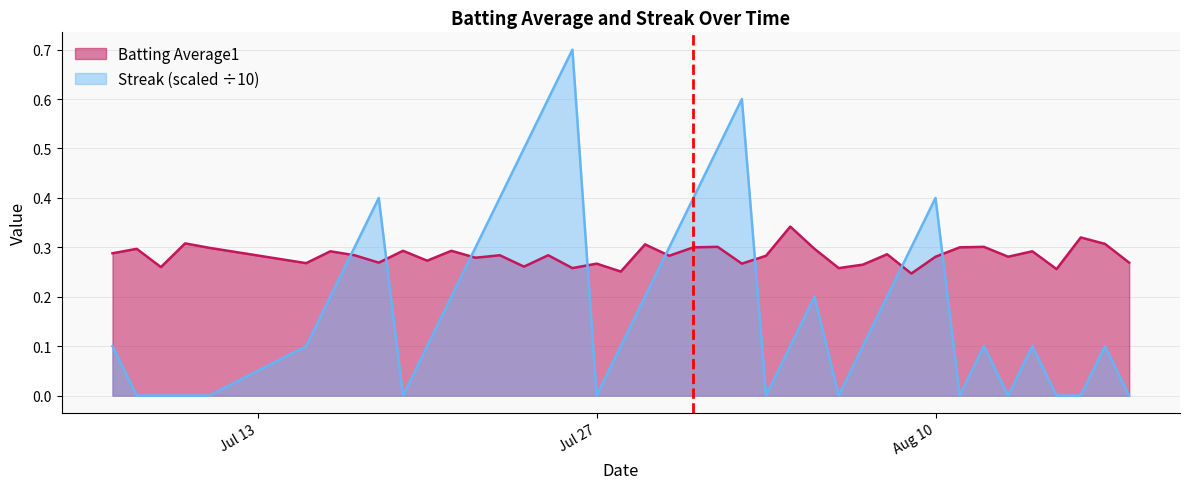

What position from the right is 2010-07-23?

27